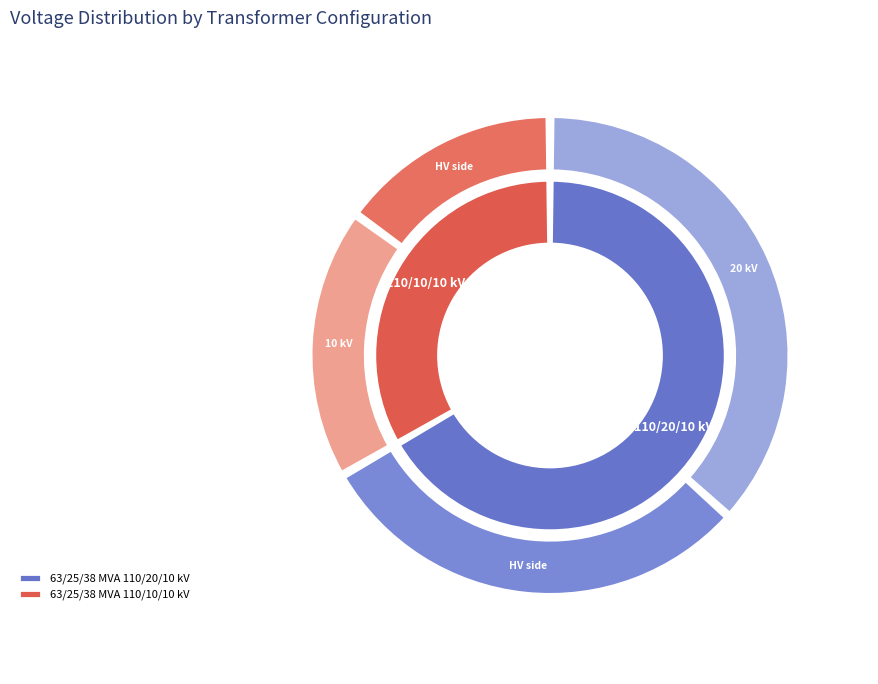

What percentage is NOT represented by 63/25/38 MVA 110/20/10 kV?

33.3%